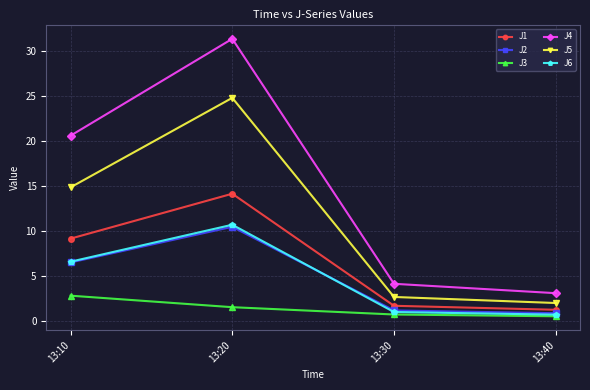

True or false: J4 has a value of 31.3 at 13:20.

True